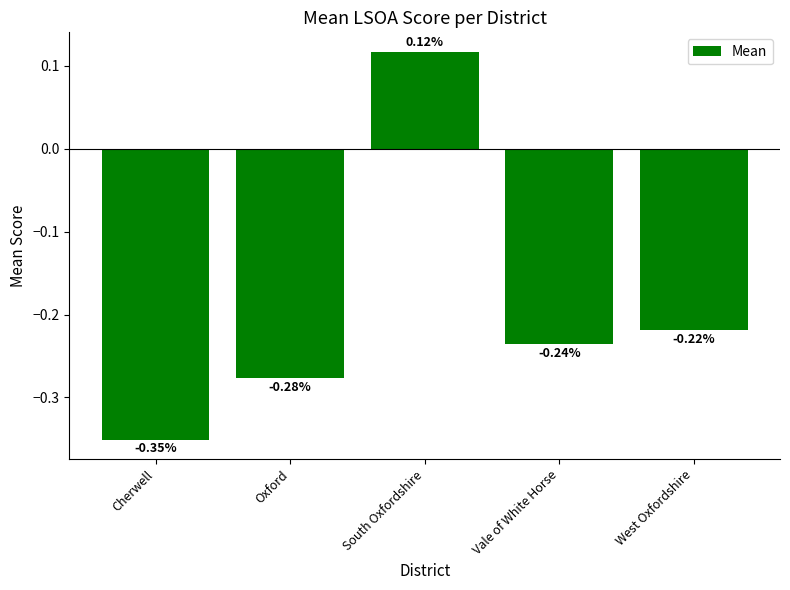

Rank the categories by value from highest to lowest.

South Oxfordshire, West Oxfordshire, Vale of White Horse, Oxford, Cherwell